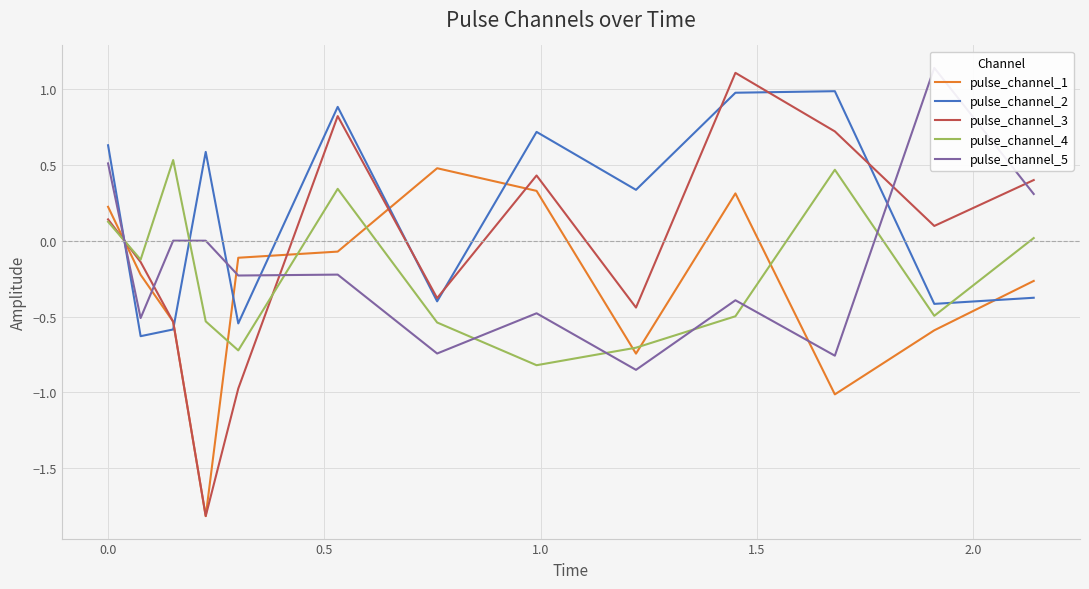

What is the minimum value for pulse_channel_2?

-0.6